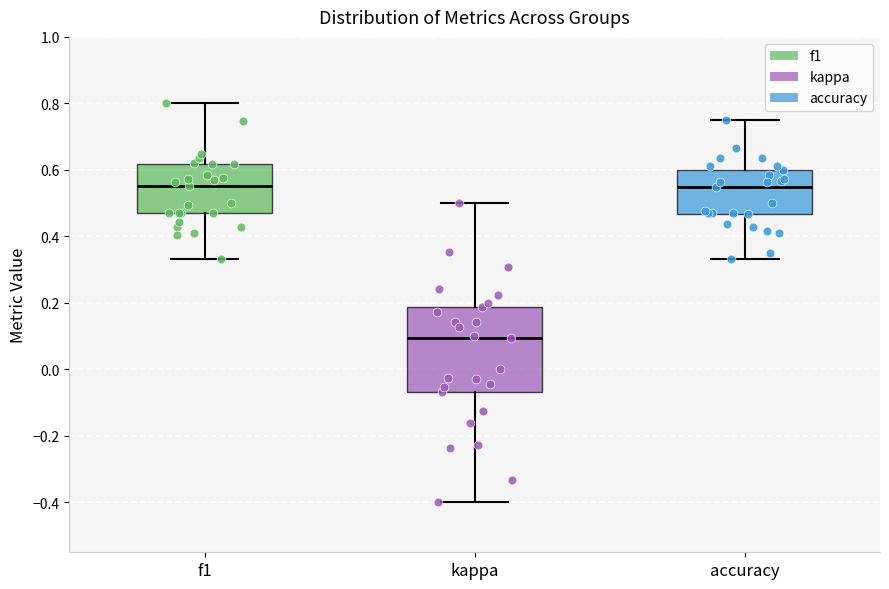

Where does the median line of the box for accuracy sit on the y-axis? The values are not printed on the chart, so give them approximately, as read against the axis.

0.56